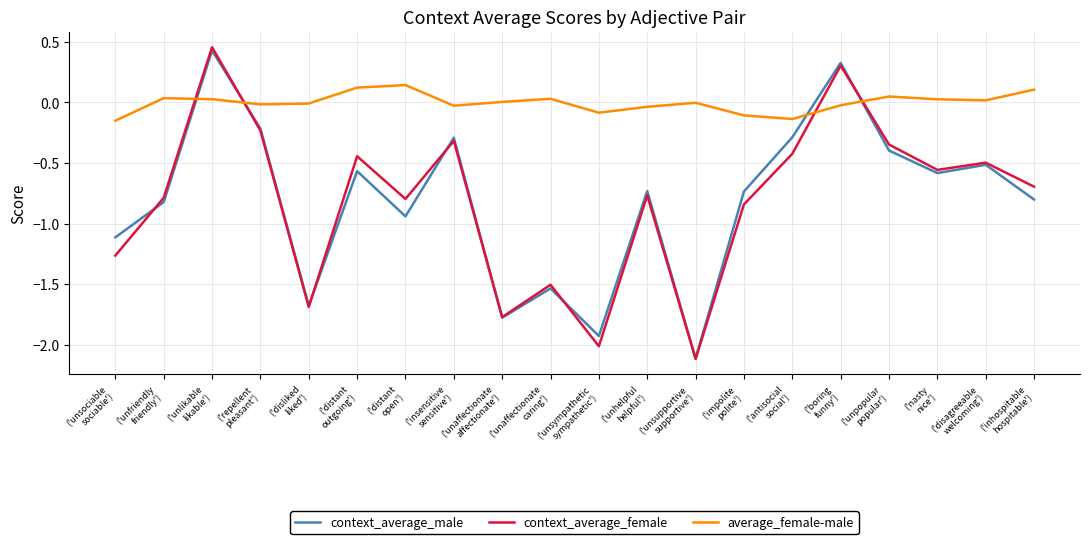

Which series ends up on top after the final intersection of average_female-male and context_average_female?

average_female-male